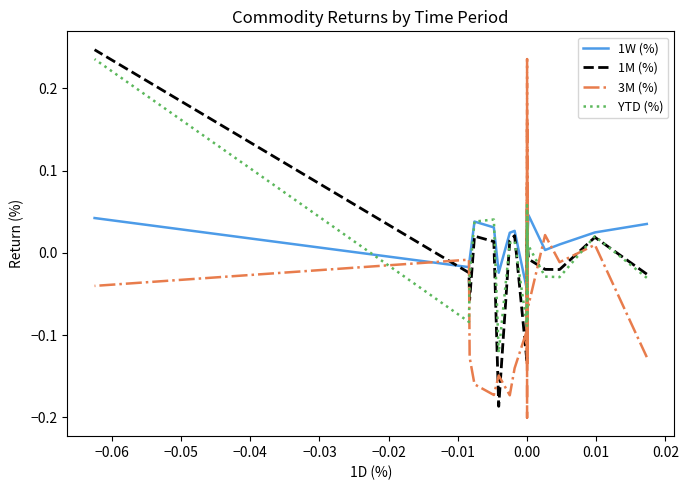

Which series has the largest total across all categories?

1W (%)